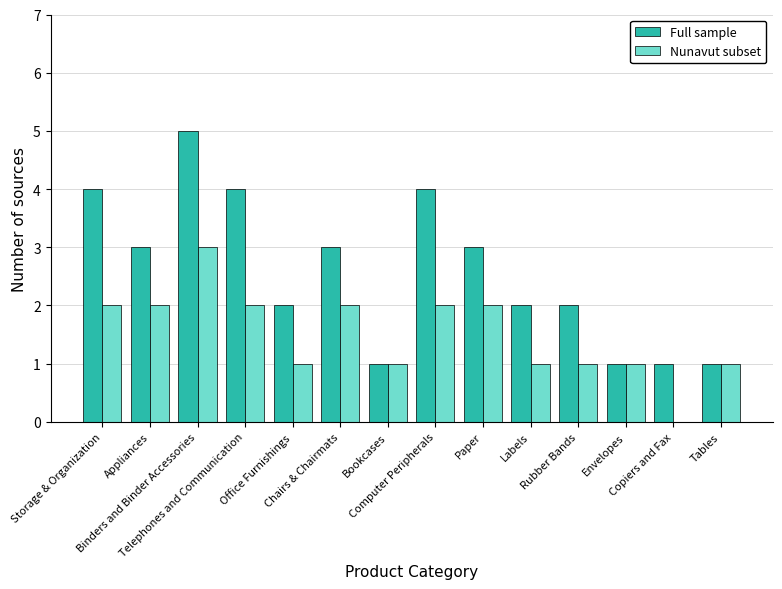

At which label does Full sample first exceed 3?

Storage & Organization